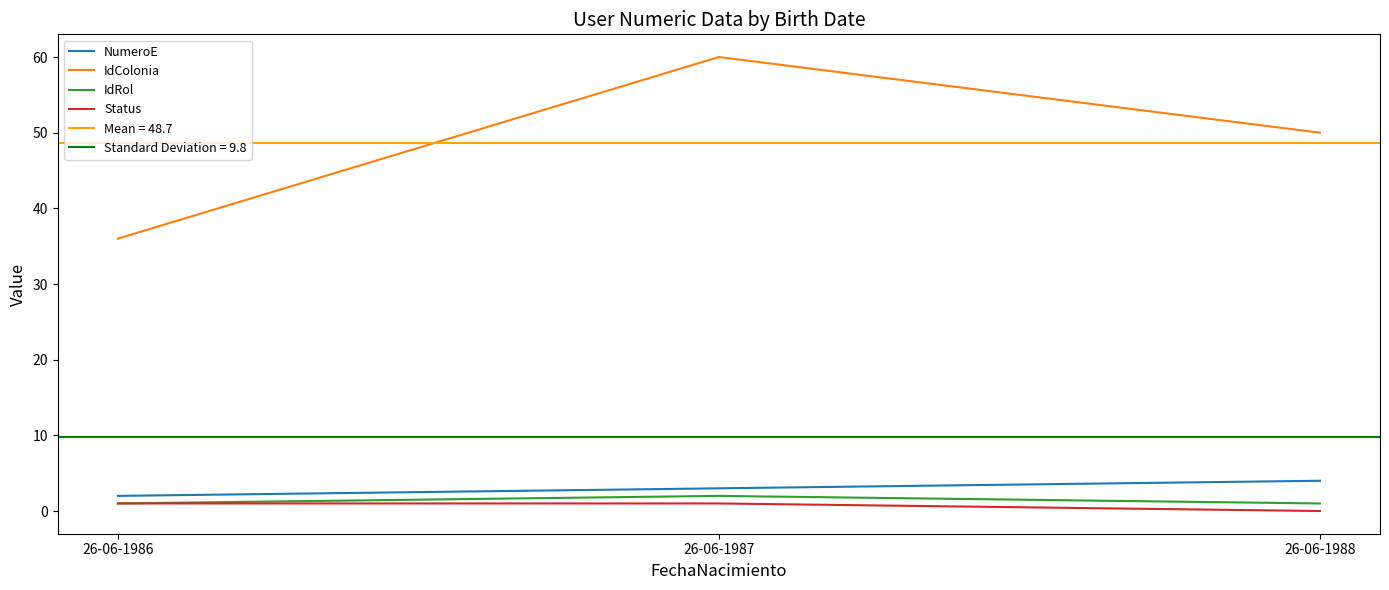

Which category has the highest value in the NumeroE series?

26-06-1988